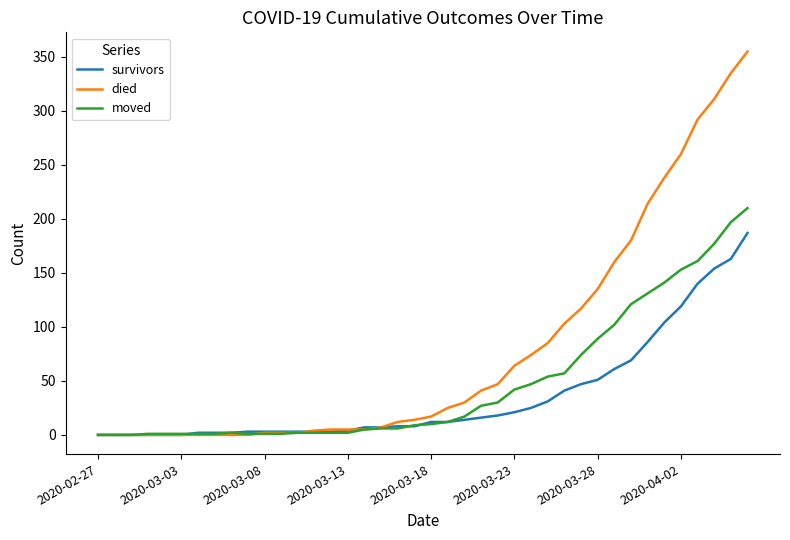

What are all the series names shown in the legend?

survivors, died, moved